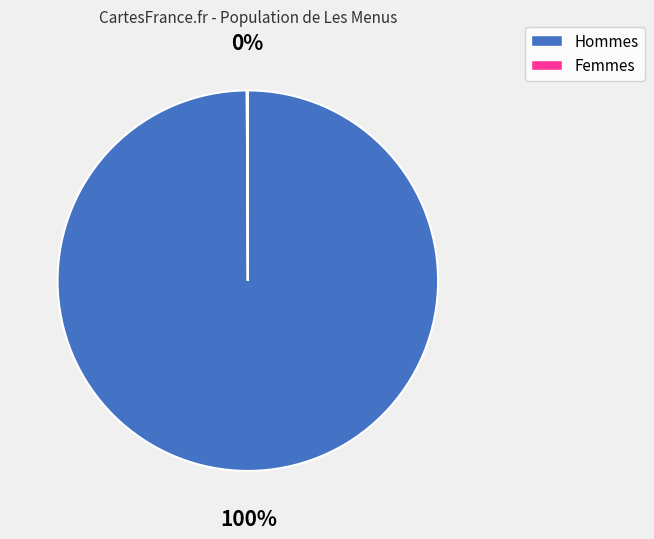

Does any single category account for the majority?

Yes